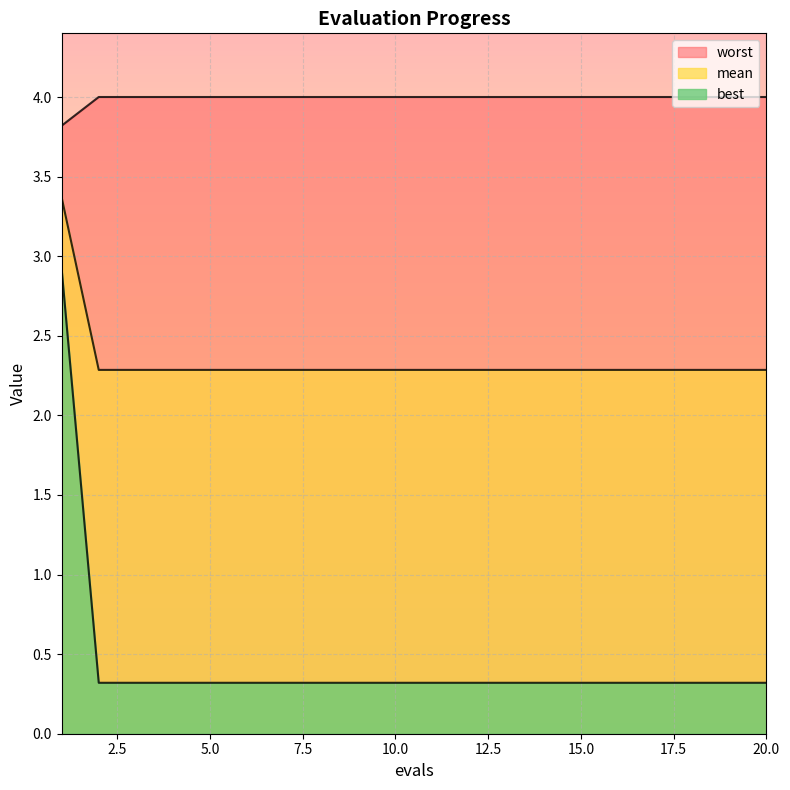

True or false: mean has a value of 1.2 at 2.

False